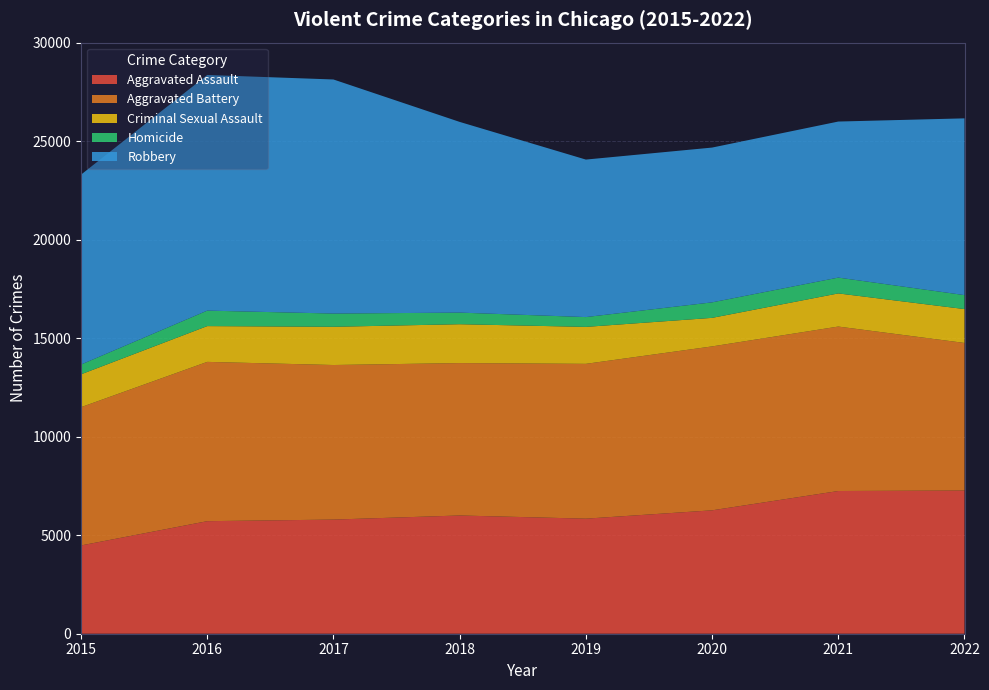

Reading left to right, extract all data points from this chart.

Aggravated Assault: 2015=4480	2016=5712	2017=5793	2018=6001	2019=5840	2020=6263	2021=7243	2022=7268
Aggravated Battery: 2015=7018	2016=8085	2017=7845	2018=7735	2019=7857	2020=8319	2021=8347	2022=7490
Criminal Sexual Assault: 2015=1668	2016=1816	2017=1940	2018=1973	2019=1876	2020=1449	2021=1682	2022=1719
Homicide: 2015=496	2016=786	2017=672	2018=589	2019=498	2020=787	2021=803	2022=709
Robbery: 2015=9638	2016=11960	2017=11880	2018=9679	2019=7994	2020=7856	2021=7920	2022=8971